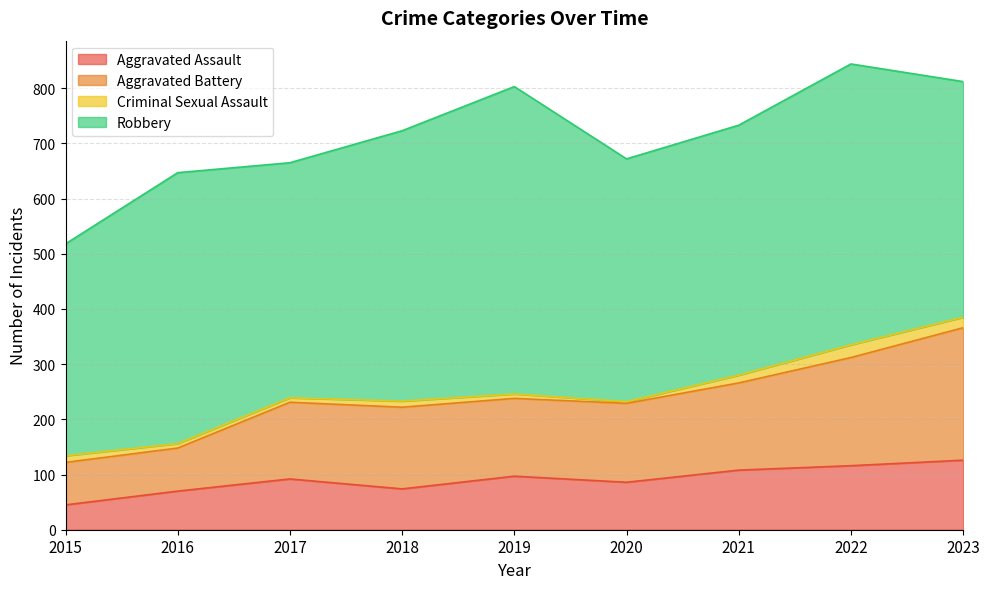

Which series has the widest spread of values?

Aggravated Battery